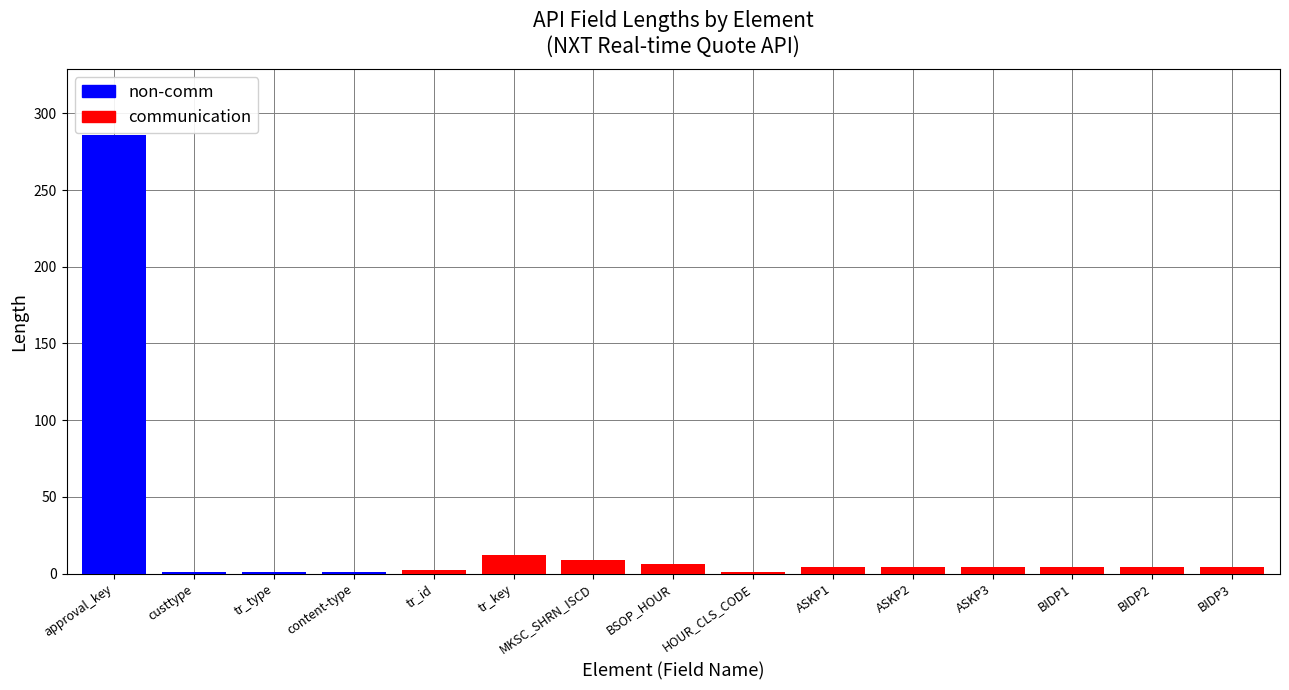

What is the sum of all non-comm values?

289